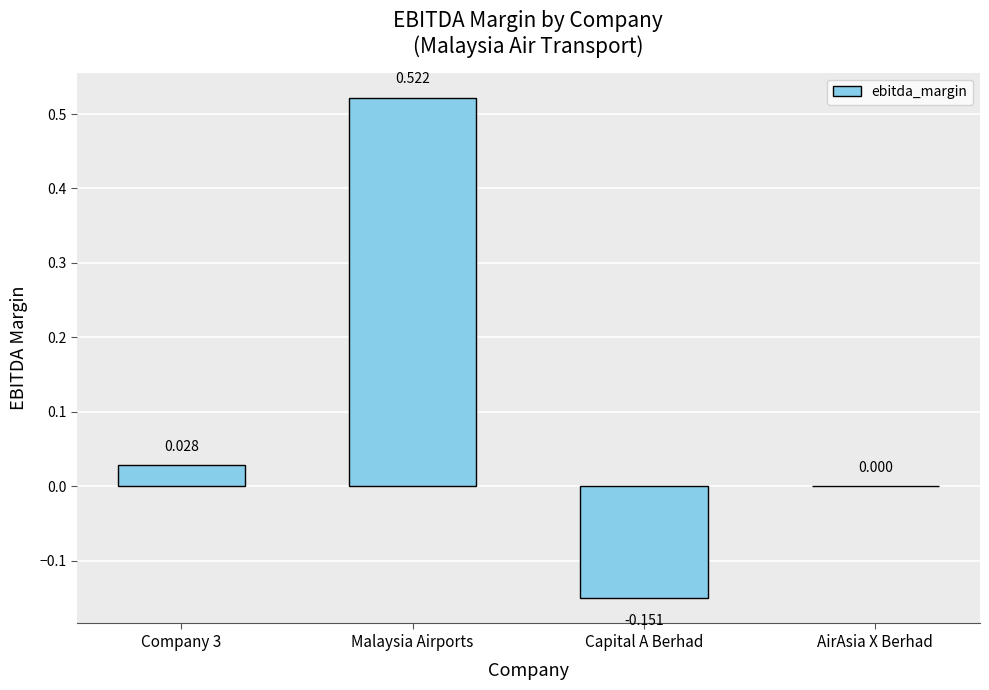

Count the number of data series in this chart.

1